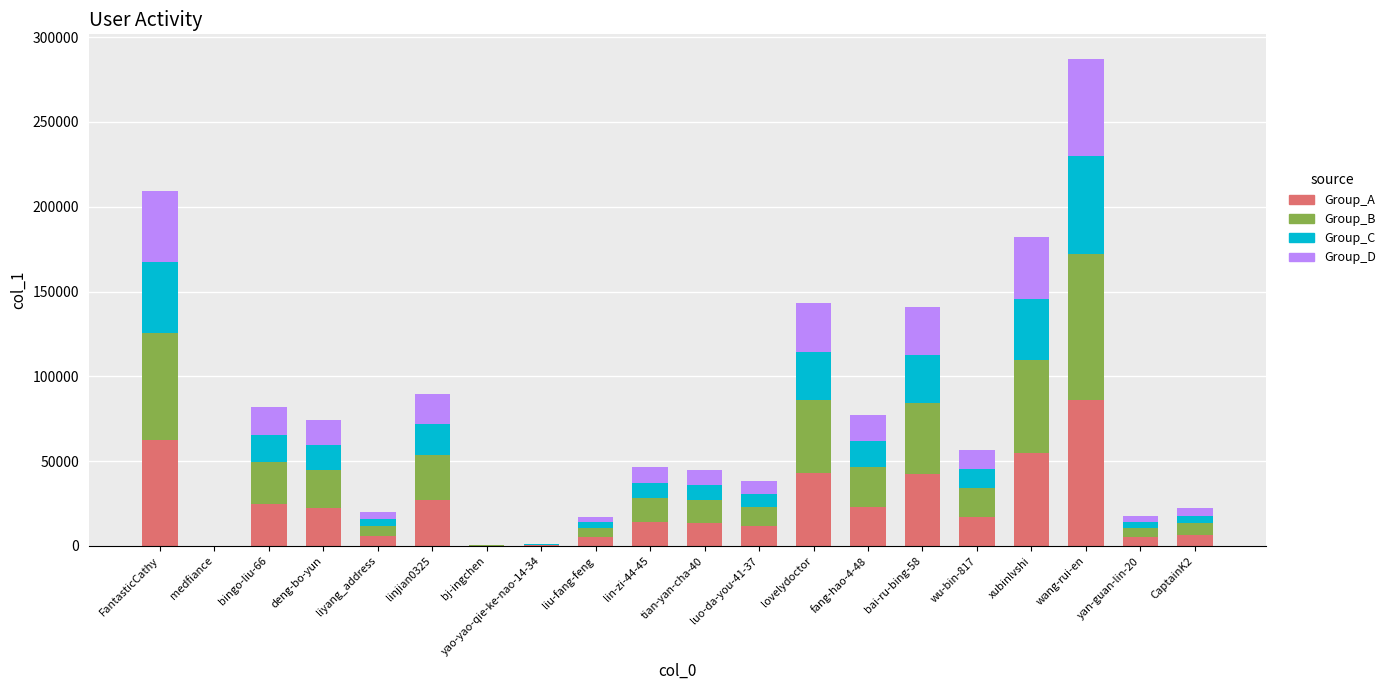

At which category is the sum across all series the highest?

wang-rui-en